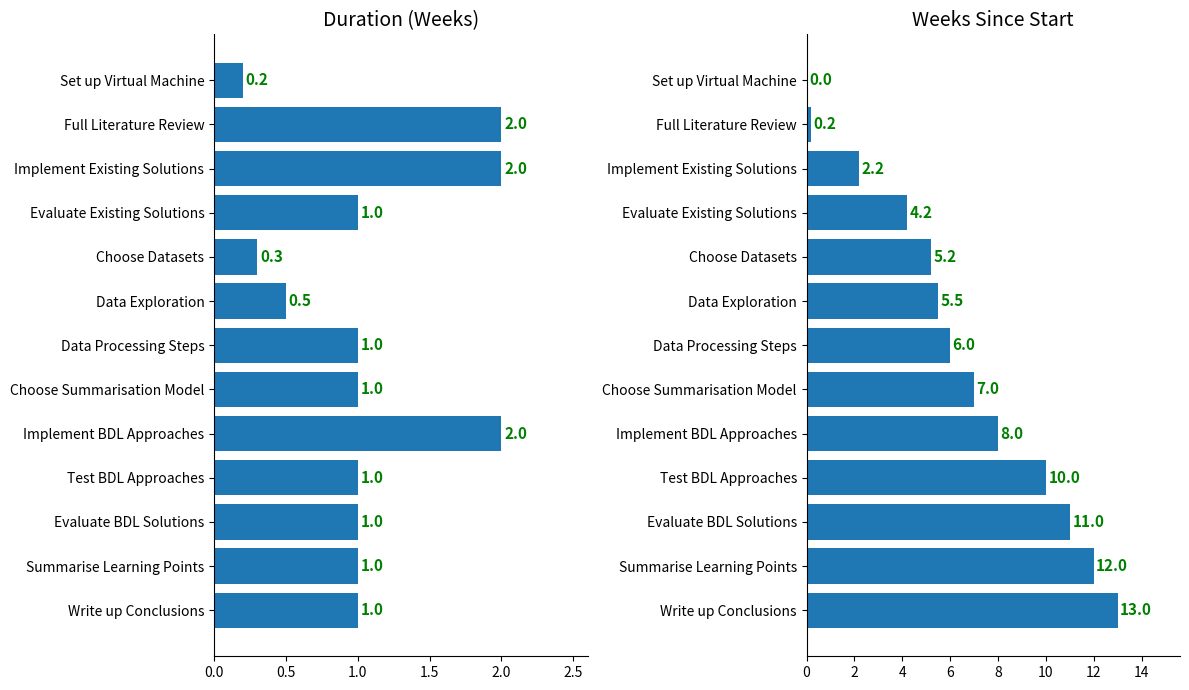

What are all the series names shown in the legend?

Duration, Weeks Since Start